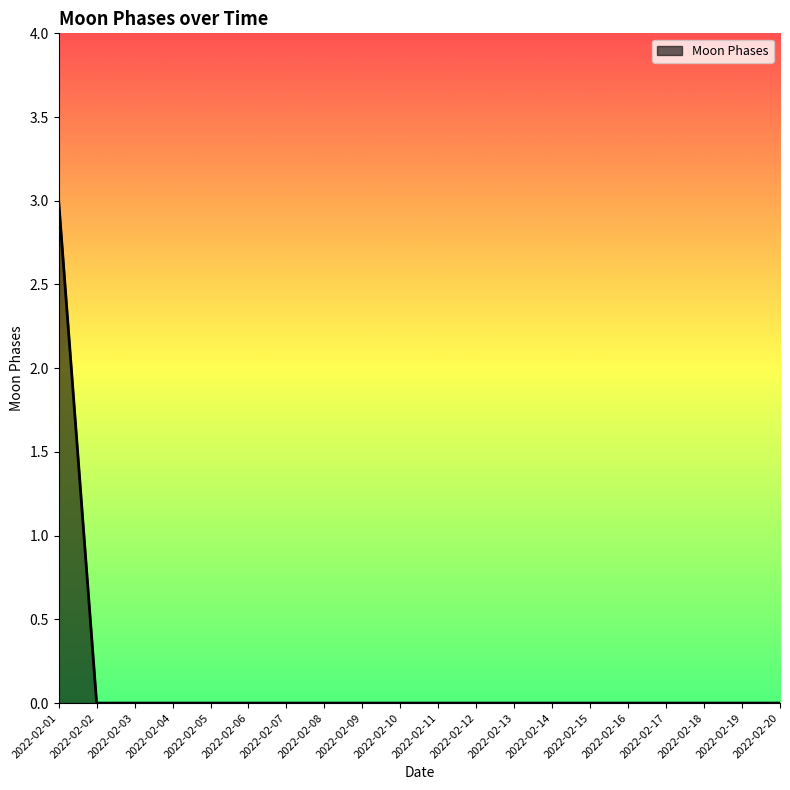

What is the difference between the maximum and minimum values?

3